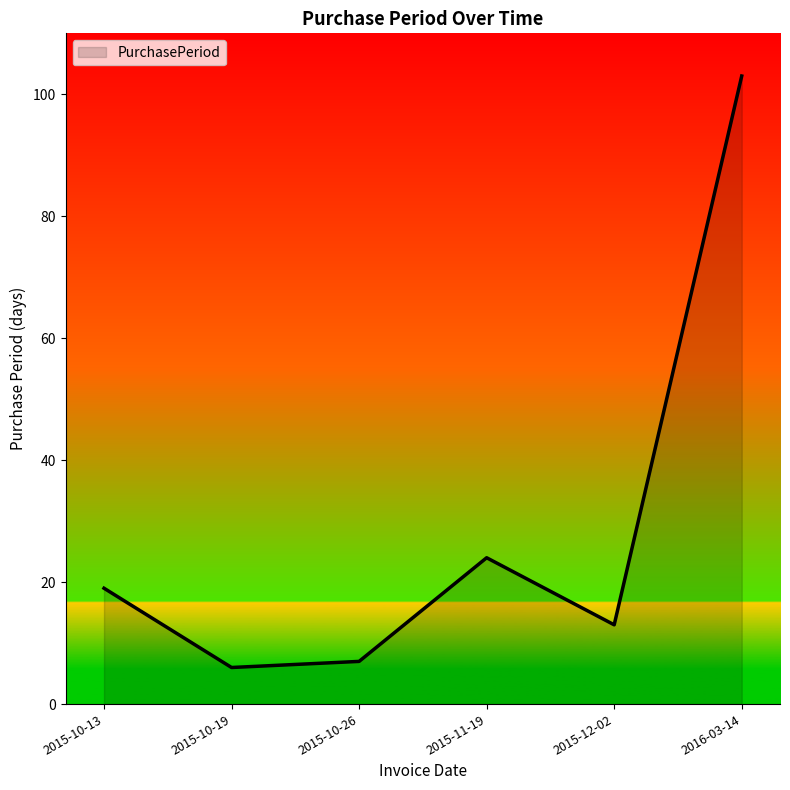

At which category does the chart reach its minimum across all series?

2015-10-19